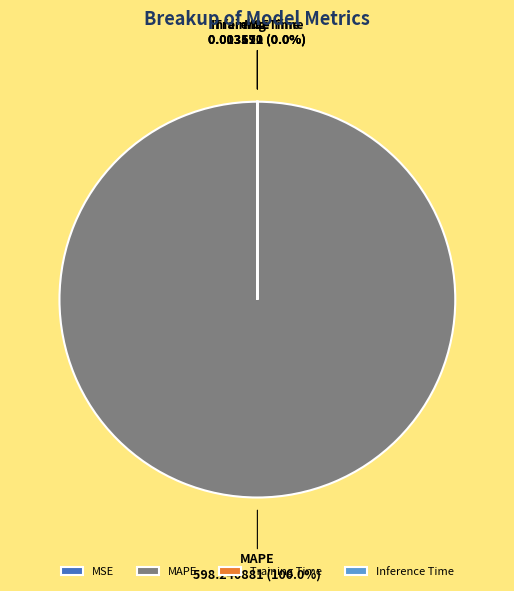

To the nearest percent, what percentage of the pie is MAPE?

100%